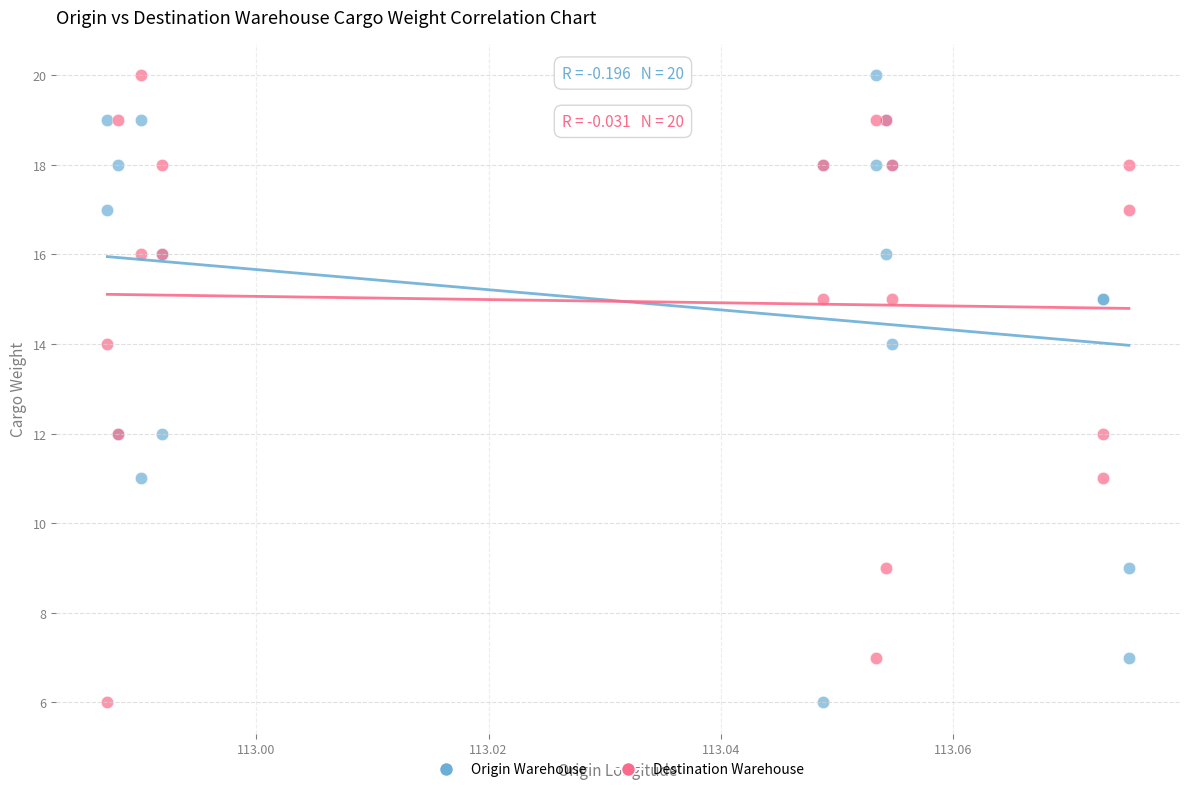

What are all the series names shown in the legend?

Origin Warehouse, Destination Warehouse